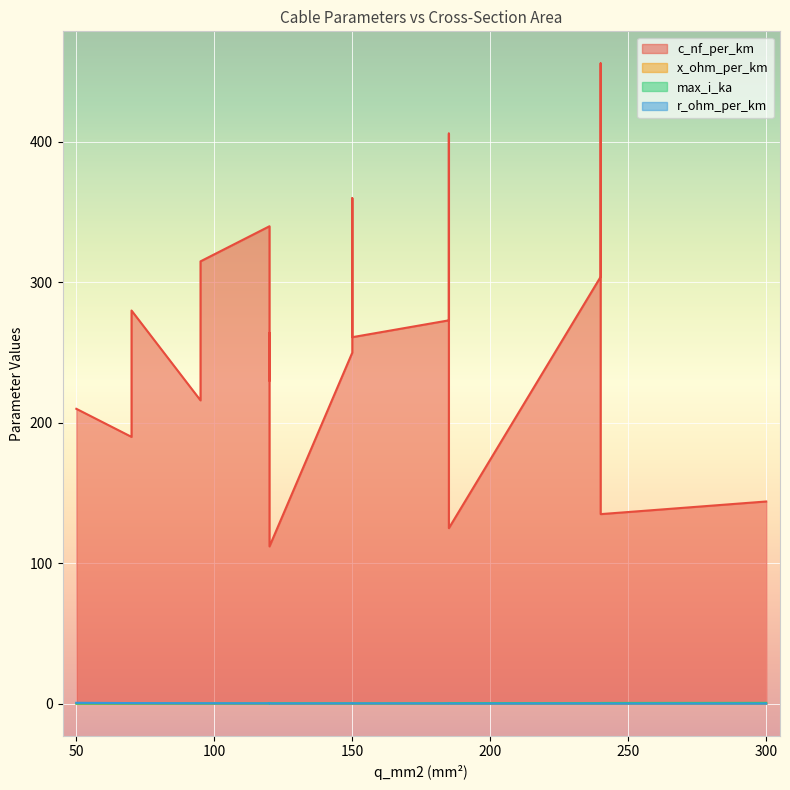

What value does the max_i_ka series have at 120?

0.3